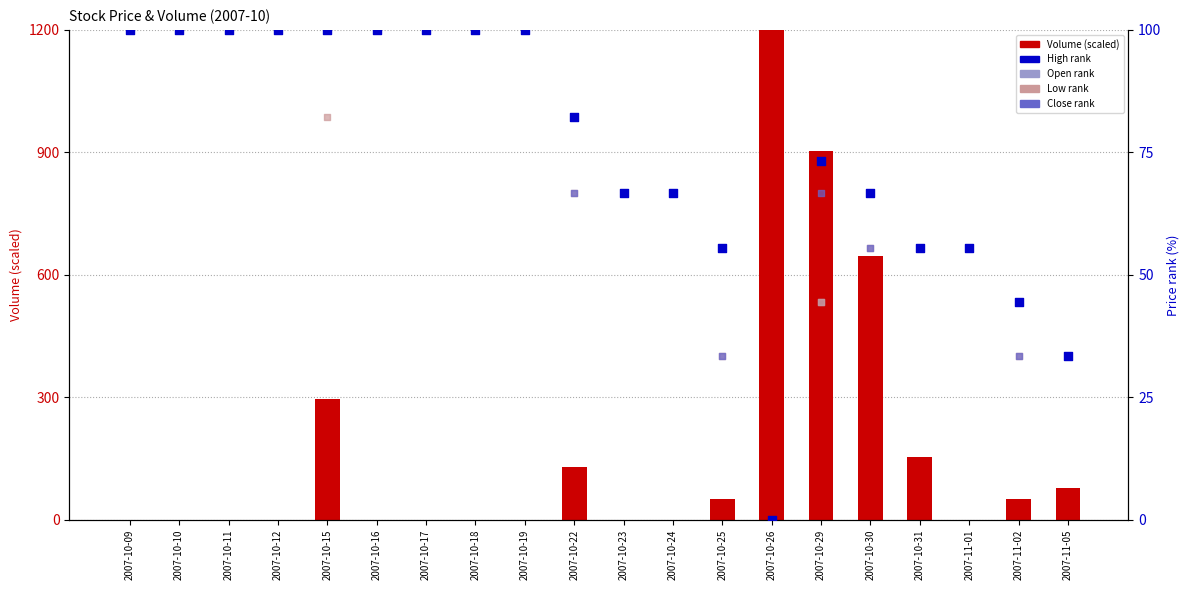

What are all the series names shown in the legend?

Volume (scaled), High rank, Open rank, Low rank, Close rank